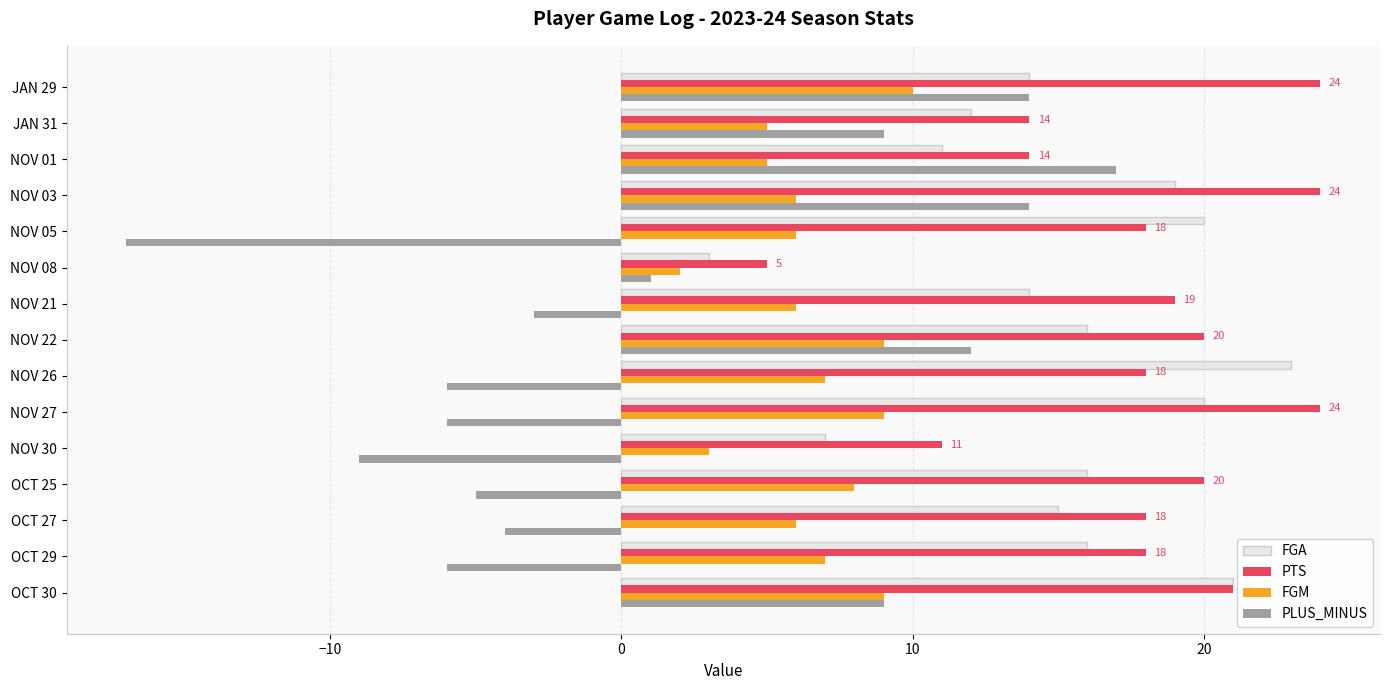

What are all the series names shown in the legend?

FGA, PTS, FGM, PLUS_MINUS